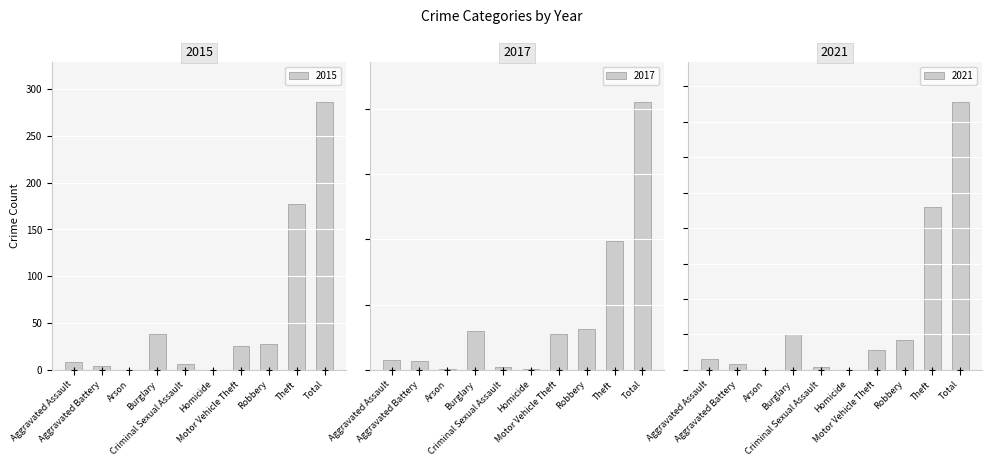

Which series has the largest Y range (max minus min)?

2017